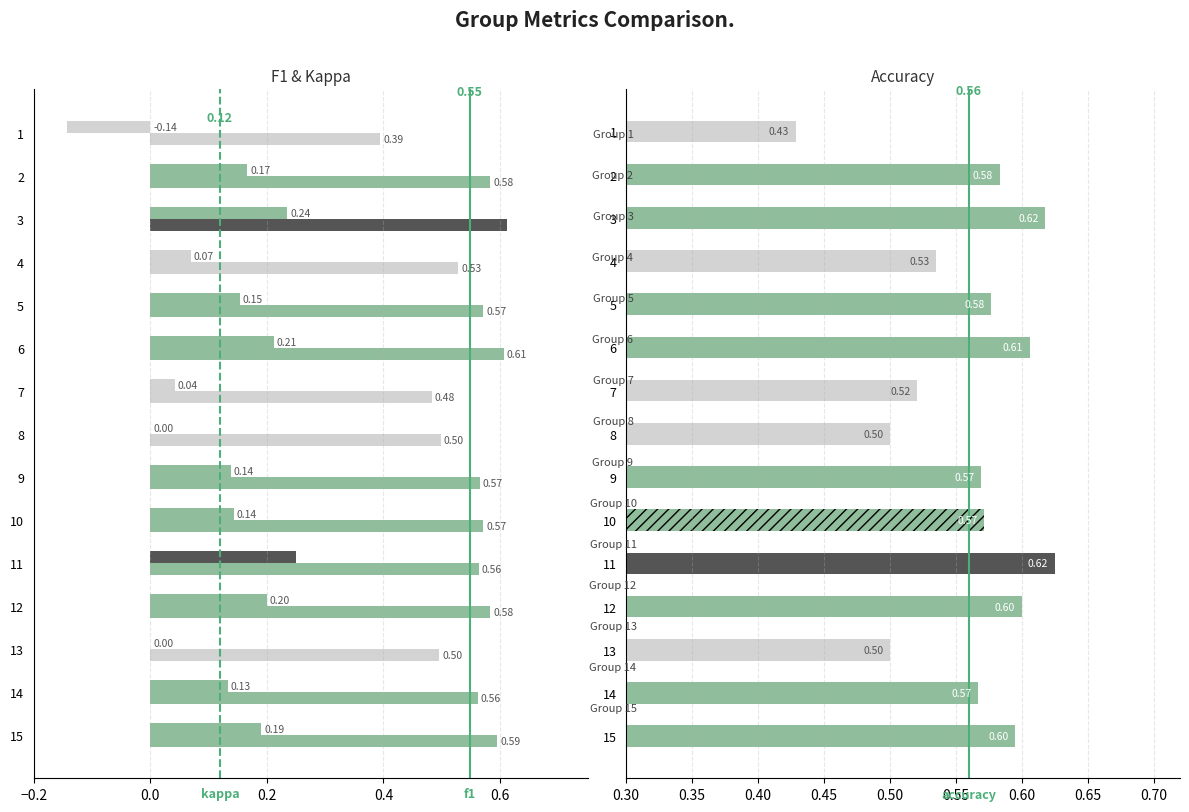

What is the smallest value displayed?

-0.1